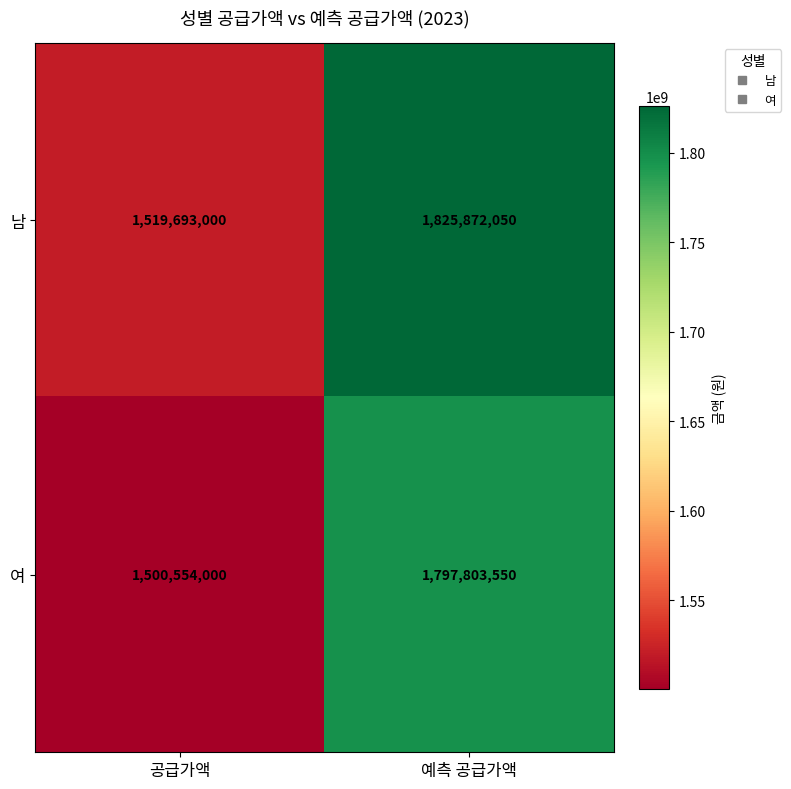

Which series changed the most between 공급가액 and 예측 공급가액?

남